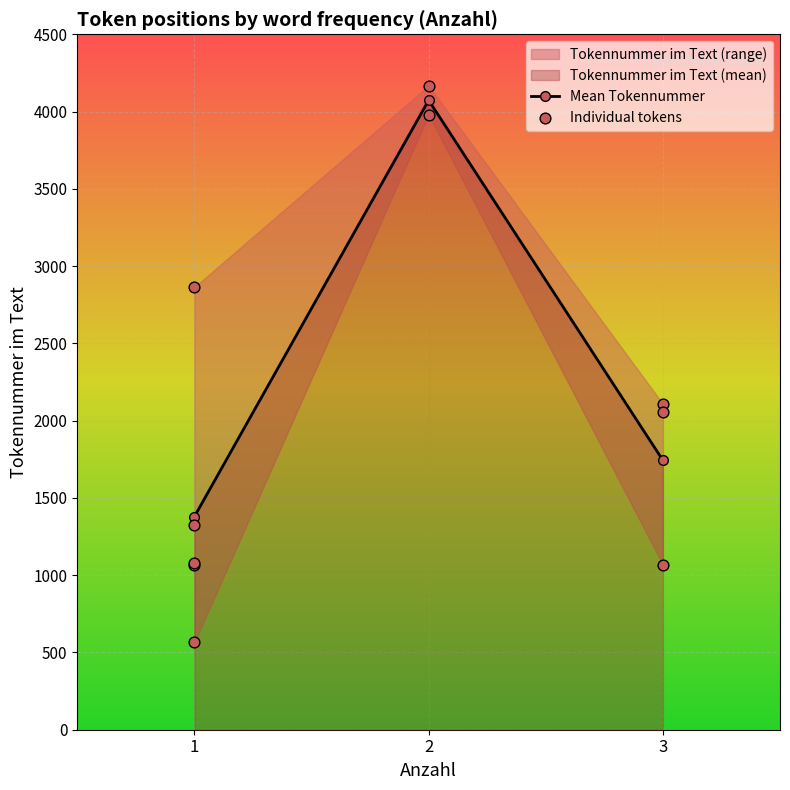

What is the change in value from 1 to 2?

+1304